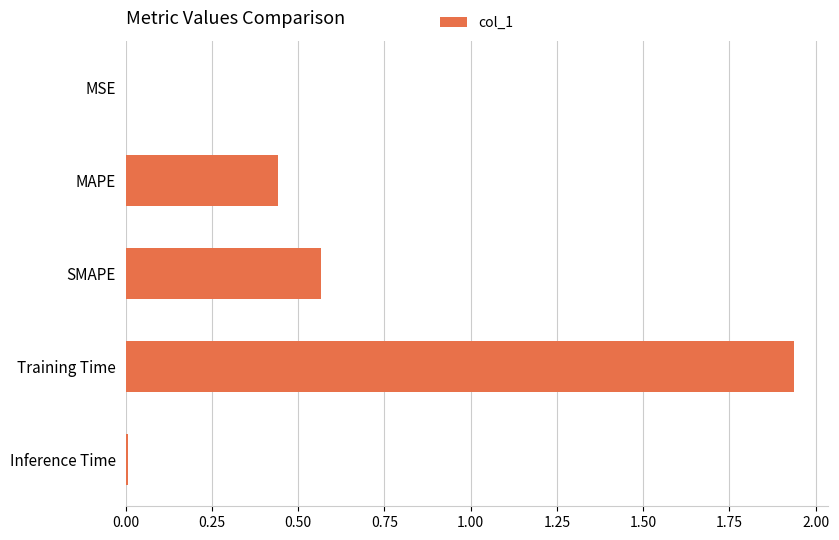

What is the sum of the values at SMAPE and Training Time?

2.5